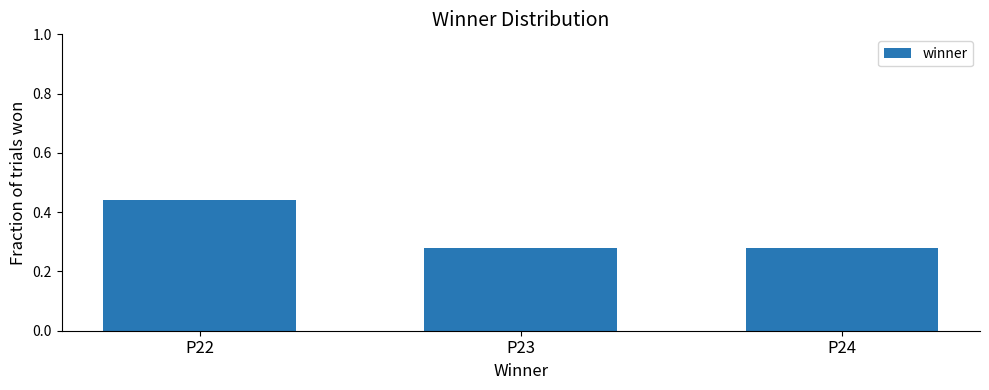

The value at P24 is 0.4. True or false?

False